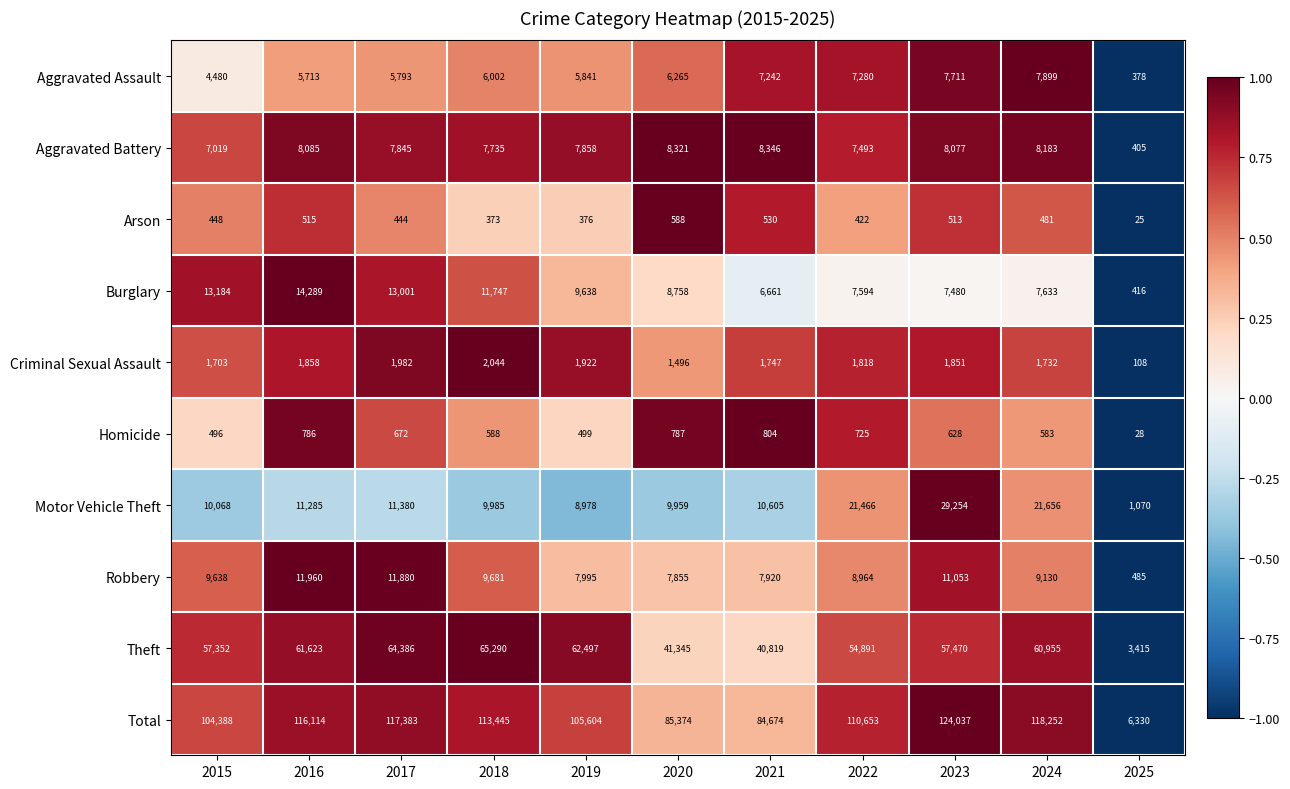

Read the Criminal Sexual Assault value at 2019.

1922